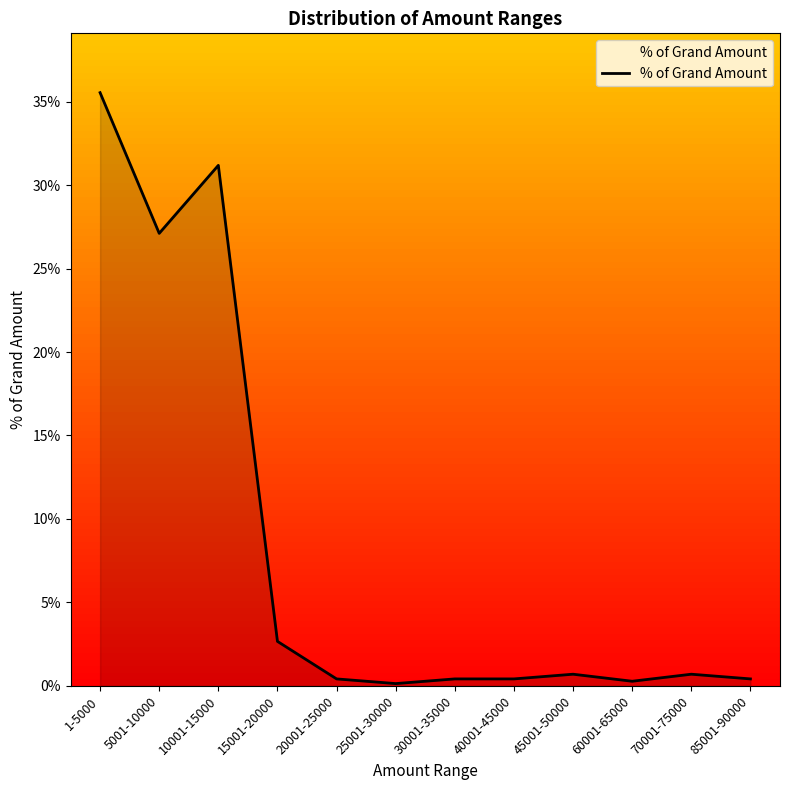

True or false: there are more than 2 points higher than both neighbors.

True